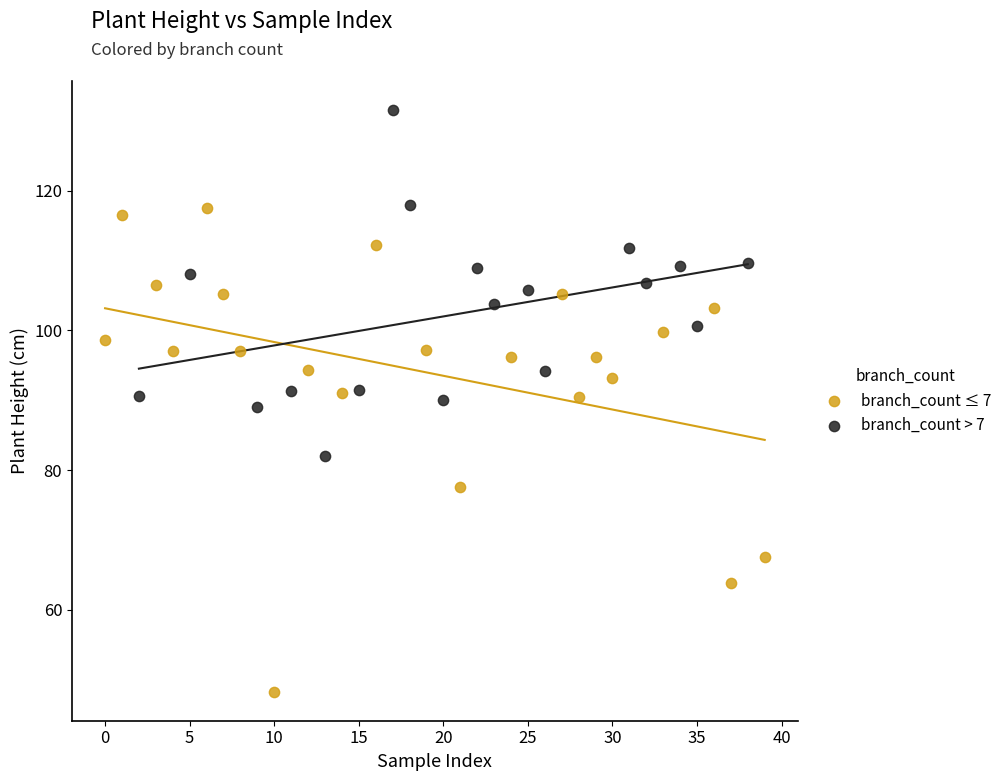

What are all the series names shown in the legend?

branch_count ≤ 7, branch_count > 7